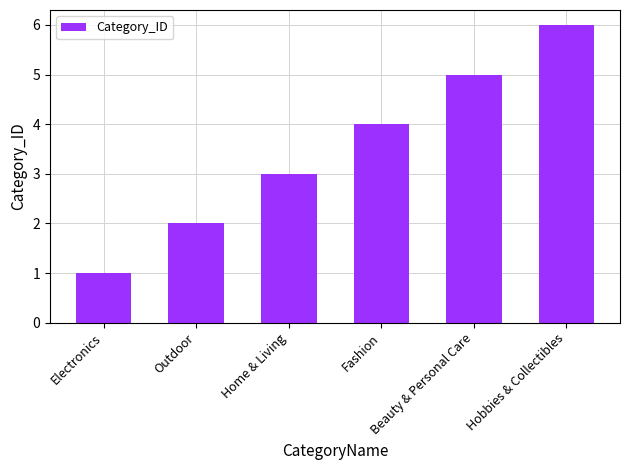

Reading left to right, extract all data points from this chart.

1	2	3	4	5	6